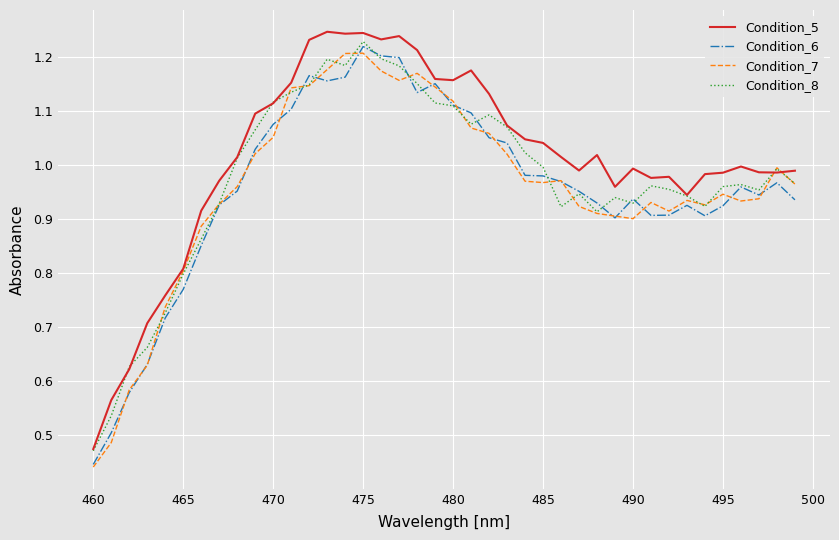

In Condition_6, how many points are lower than both neighbors (excluding endpoints)?

6